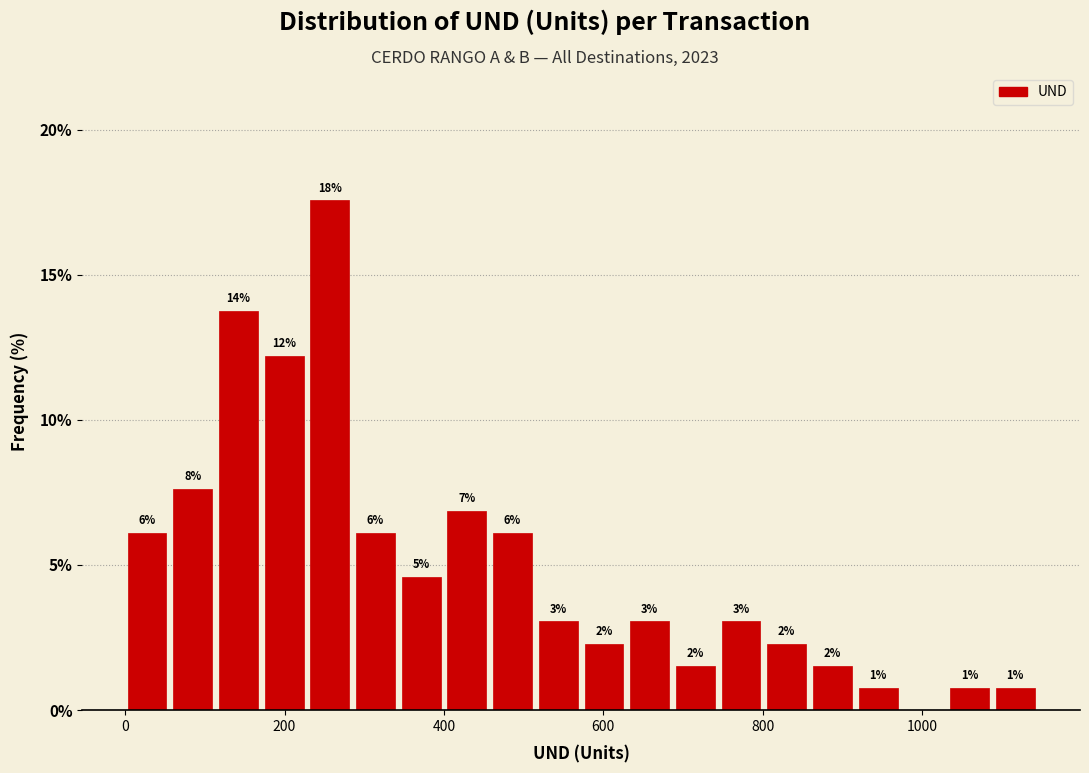

Read against the x-axis, roughly where is the centre of the tallest bar?

260